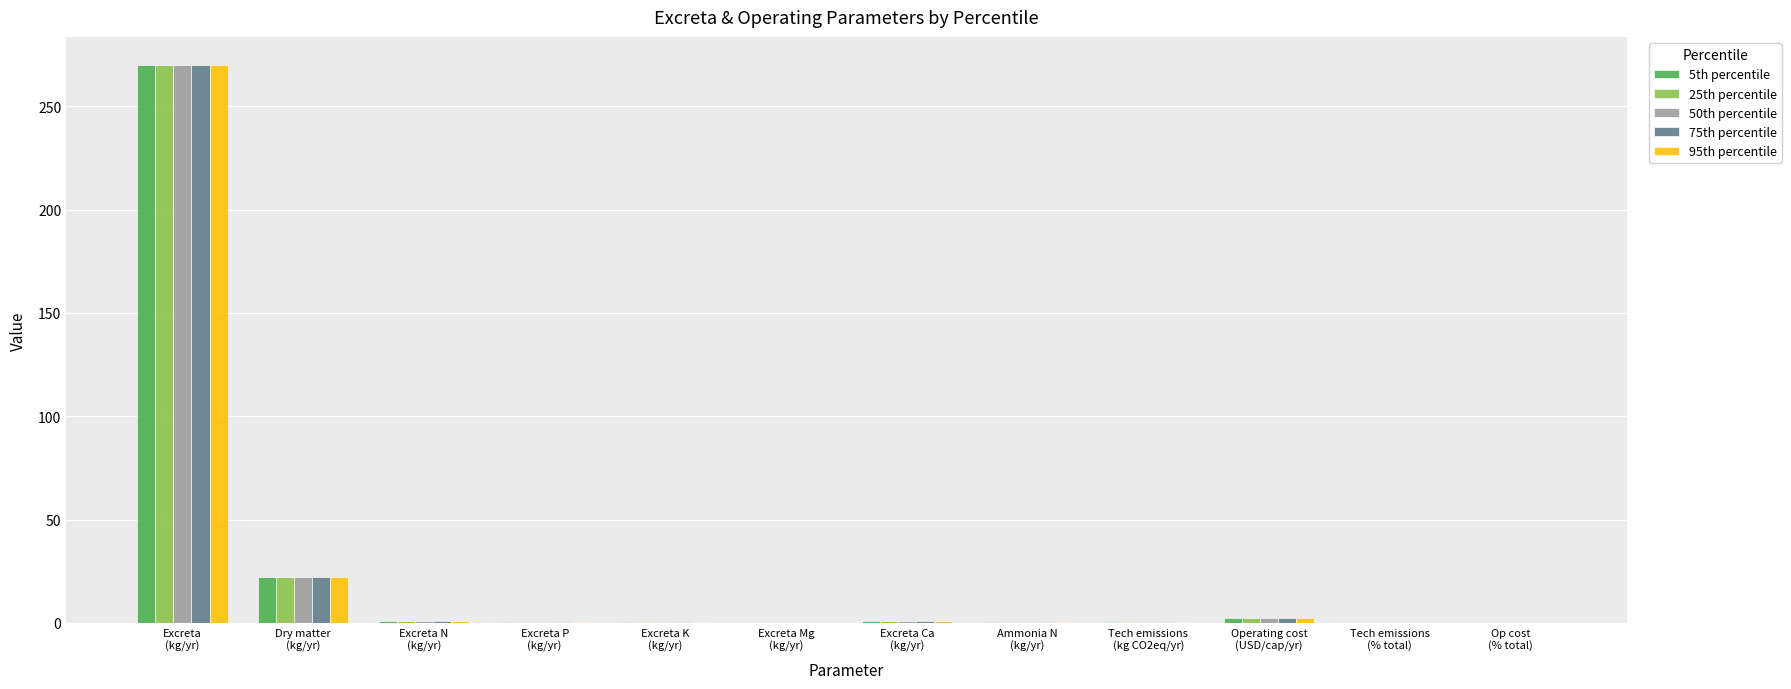

Is it true that 25th percentile equals 0.4 at Ammonia N
(kg/yr)?

True